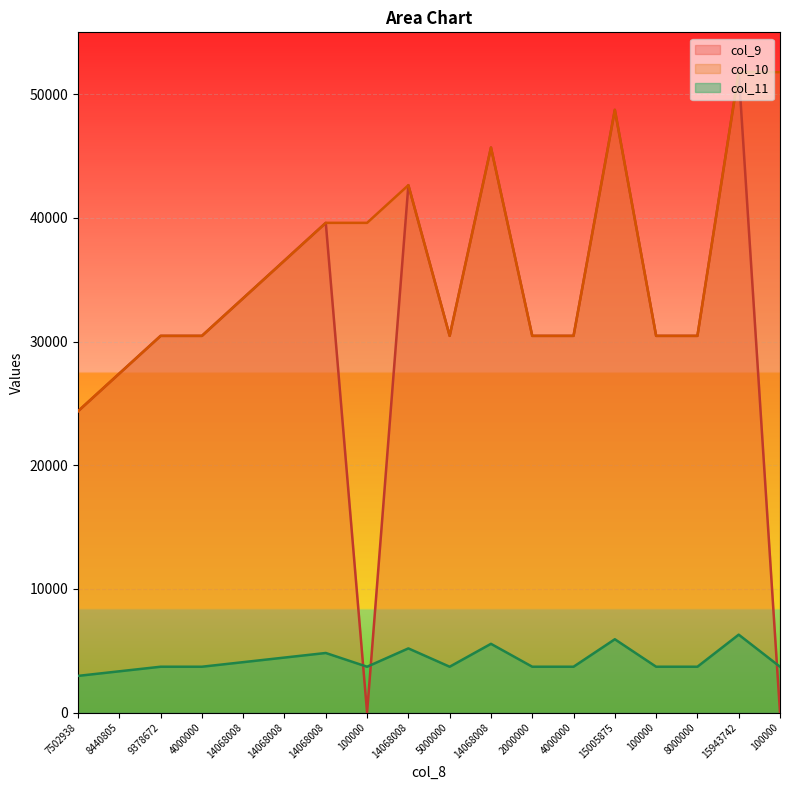

At how many categories does at least one series exceed 30984?

9